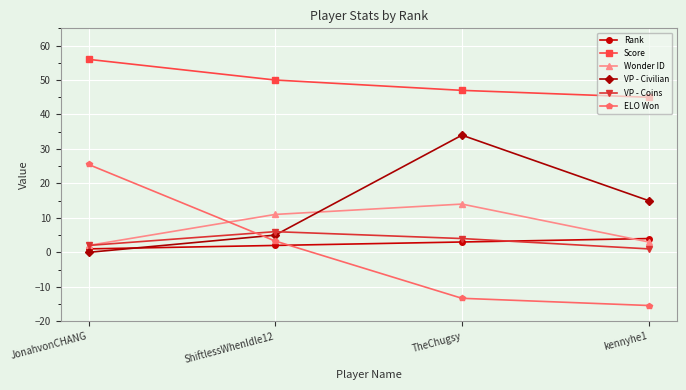

True or false: VP - Coins and Score intersect in this chart.

False